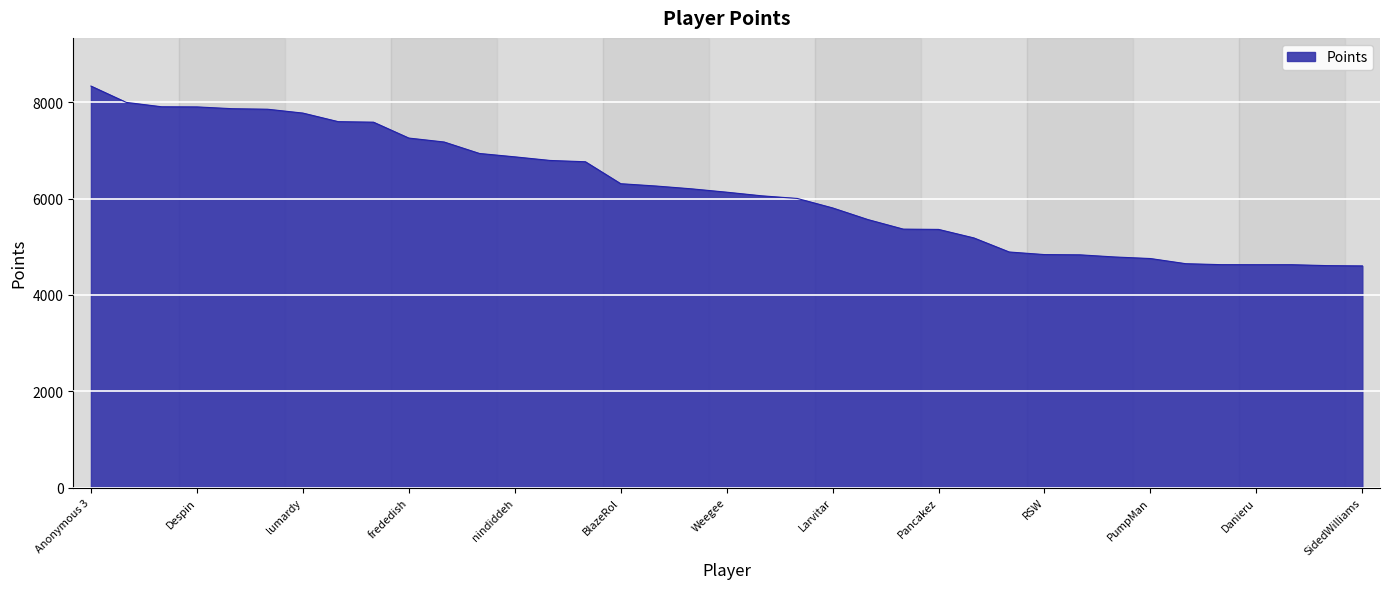

What is the minimum value shown in the chart?

4602